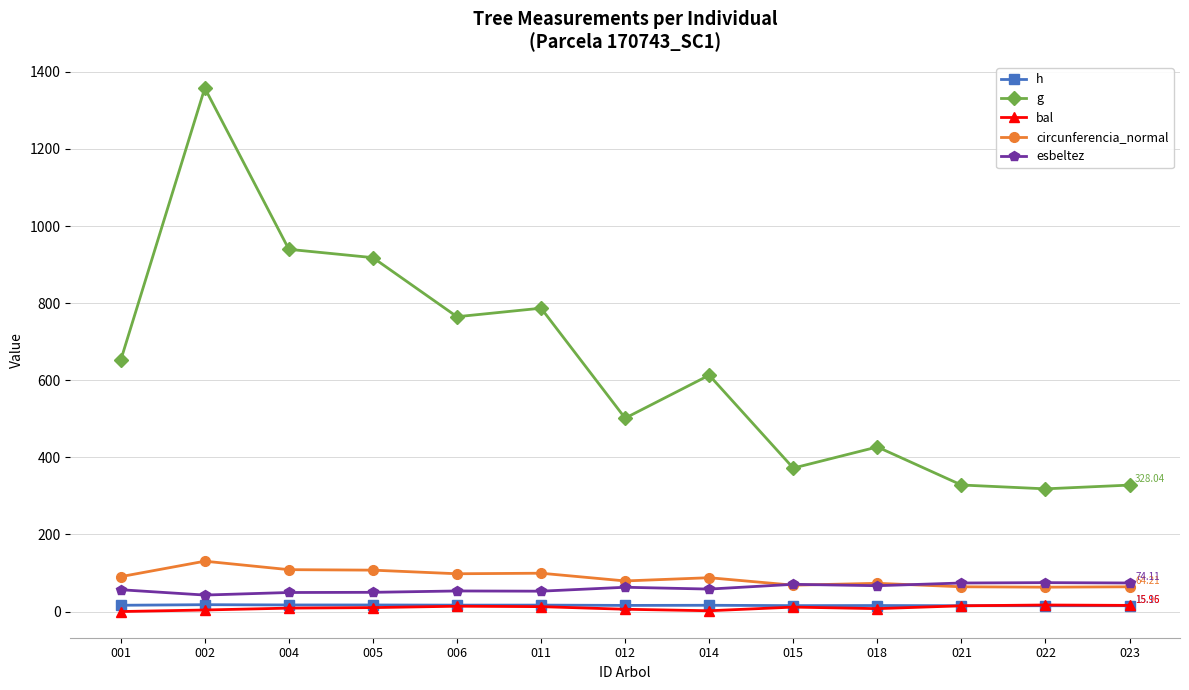

What are all the series names shown in the legend?

h, g, bal, circunferencia_normal, esbeltez